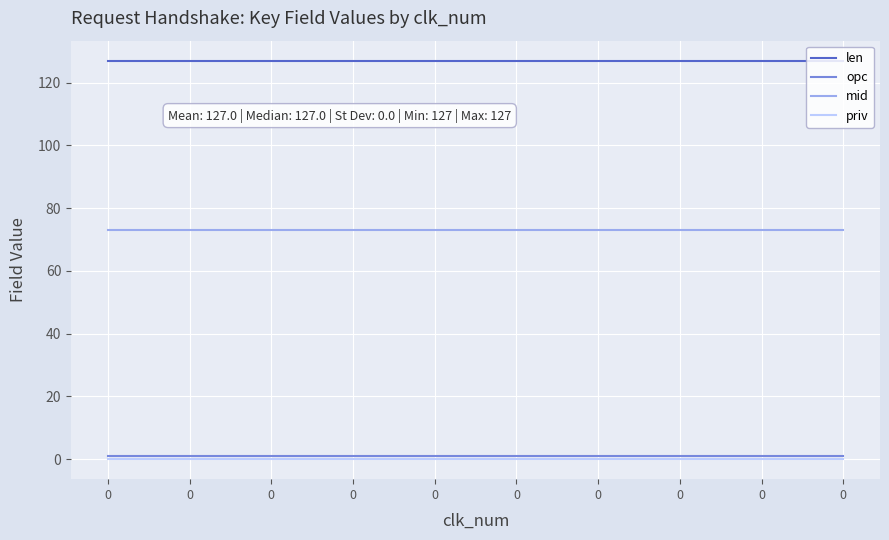

Reading left to right, transcribe all the data shown in this chart.

len: 127	127	127	127	127	127	127	127	127	127
opc: 1	1	1	1	1	1	1	1	1	1
mid: 73	73	73	73	73	73	73	73	73	73
priv: 0	0	0	0	0	0	0	0	0	0